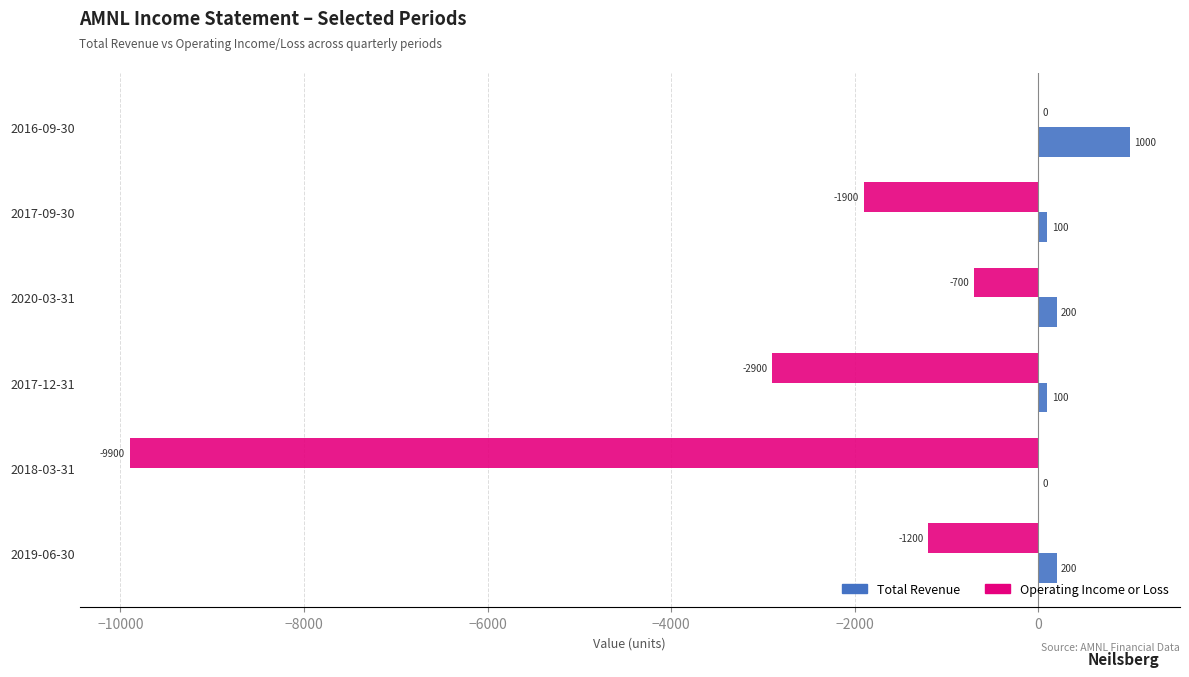

Which series has the largest total across all categories?

Total Revenue